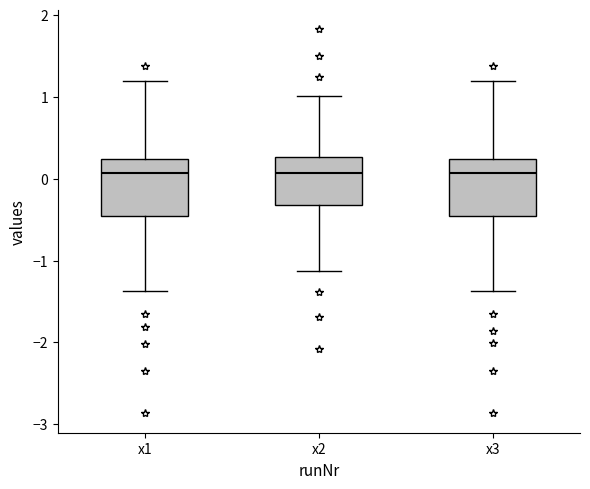

Reading left to right, transcribe this box plot: for each box, give where its median line is, the range the box spans, and where its two whiskers end, as read against the y-axis. The values are not printed on the chart, so give them approximately, as read against the axis.

x1: median 0.1, box -0.5 to 0.2, whiskers -1.4 to 1.2
x2: median 0.1, box -0.3 to 0.3, whiskers -1.1 to 1.0
x3: median 0.1, box -0.5 to 0.2, whiskers -1.4 to 1.2